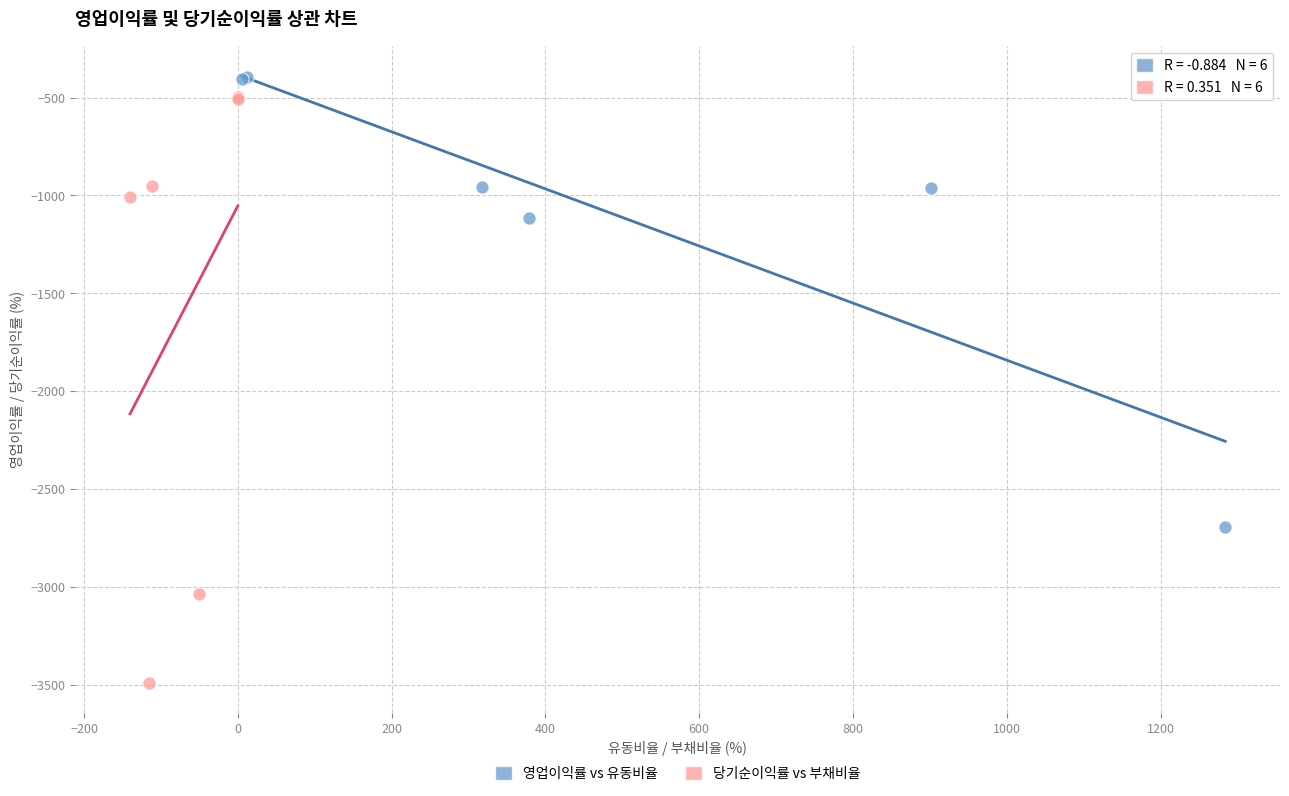

Which series contains the lowest Y value?

당기순이익률 vs 부채비율